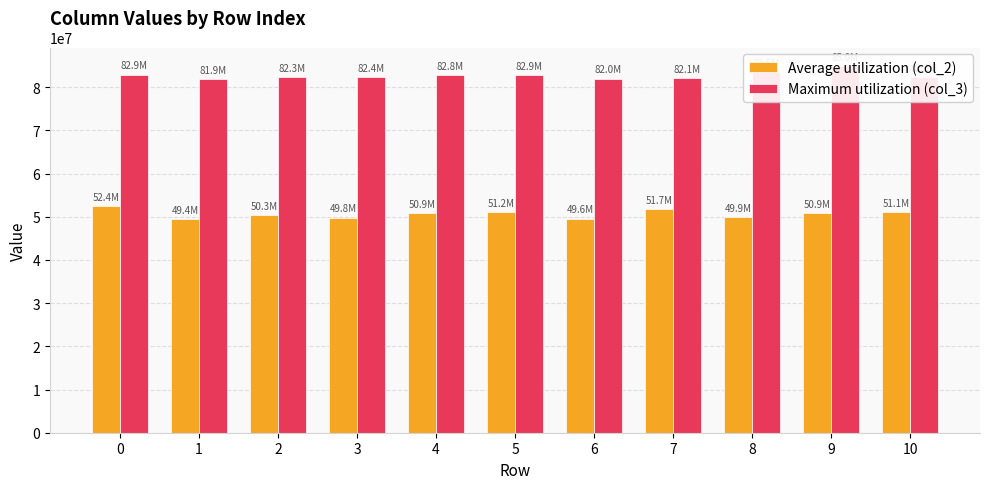

What is the total value across all series at 8?

133439250